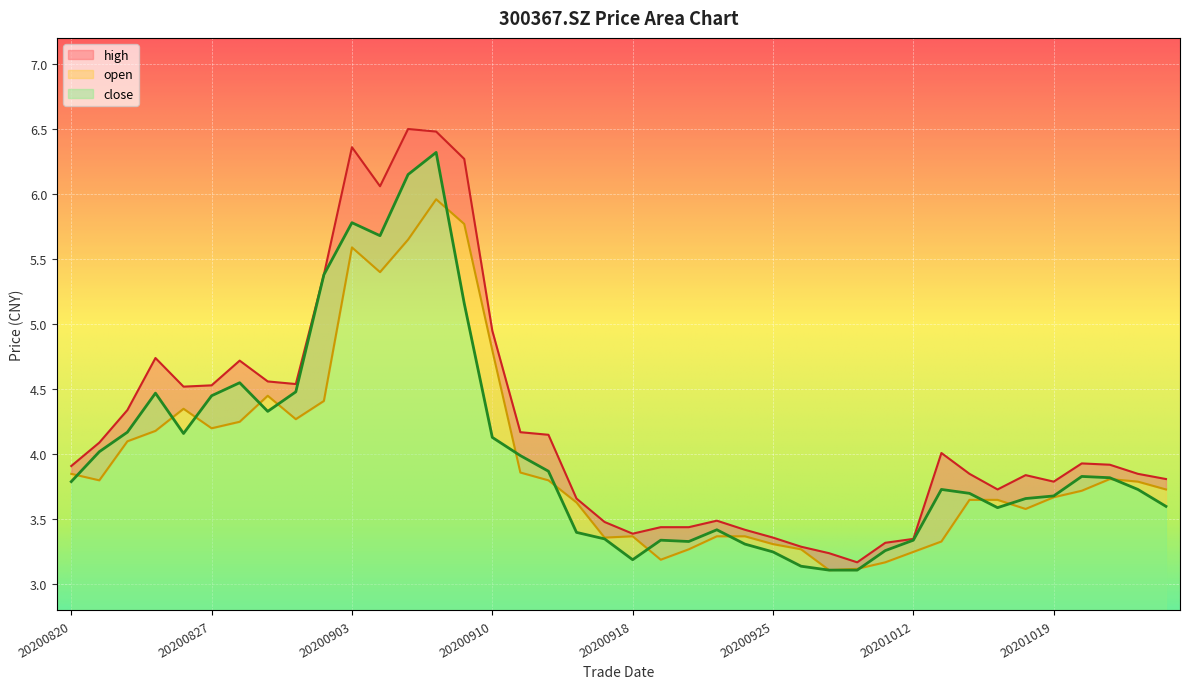

Between which two adjacent categories do close and open first intersect?

20200820 and 20200821